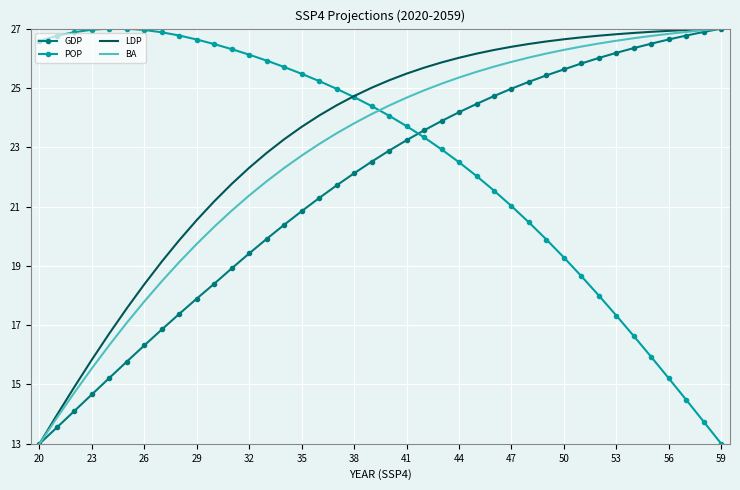

True or false: POP and BA cross at least once.

True